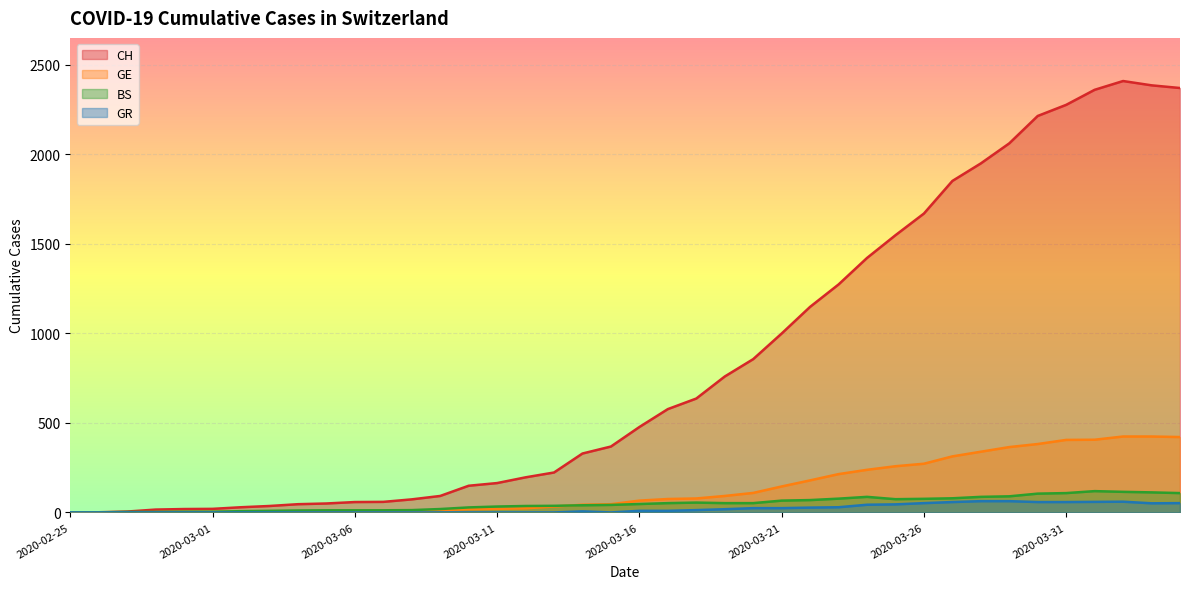

How many categories are shown in the chart?

40